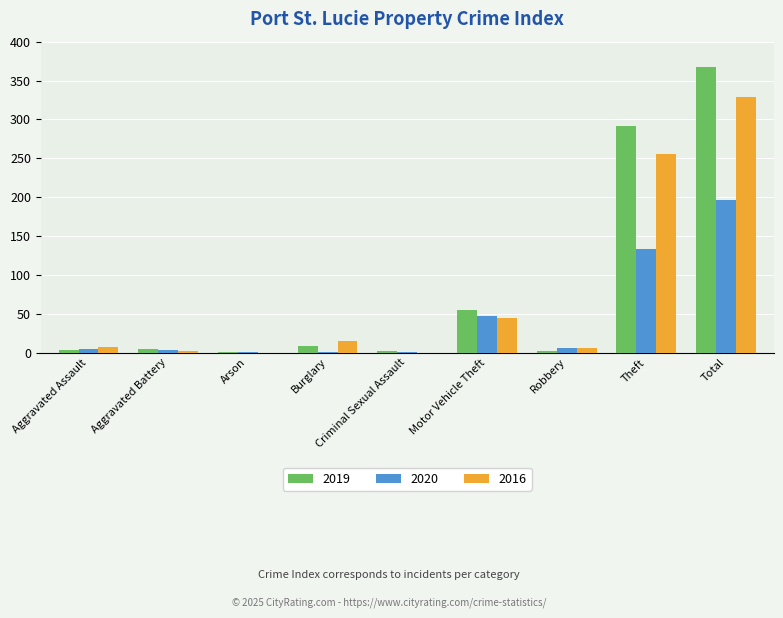

What is the highest value of the 2019 series?

368